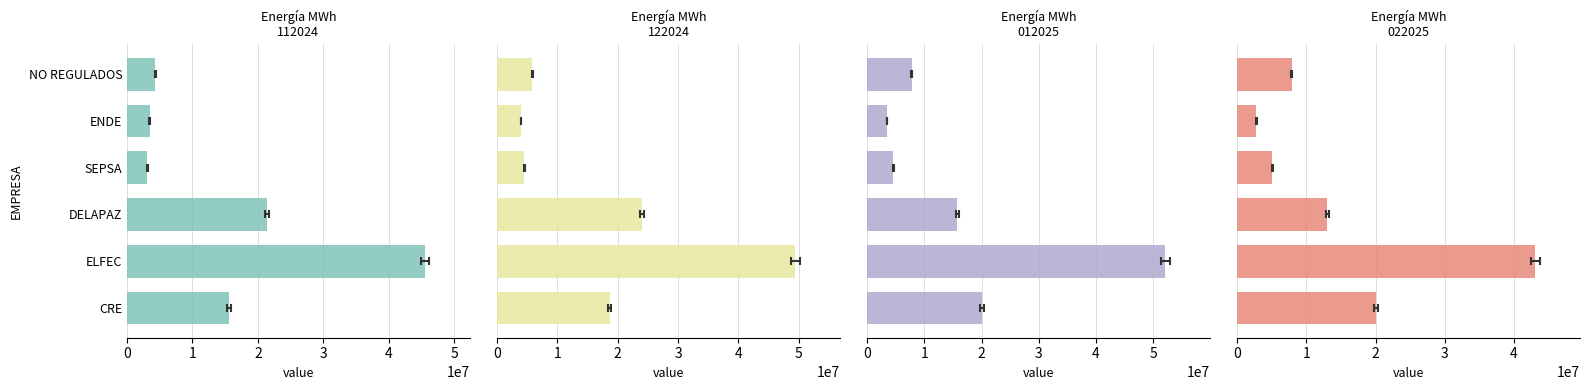

What is the average value of the Energía MWh 022025 series?

15311336